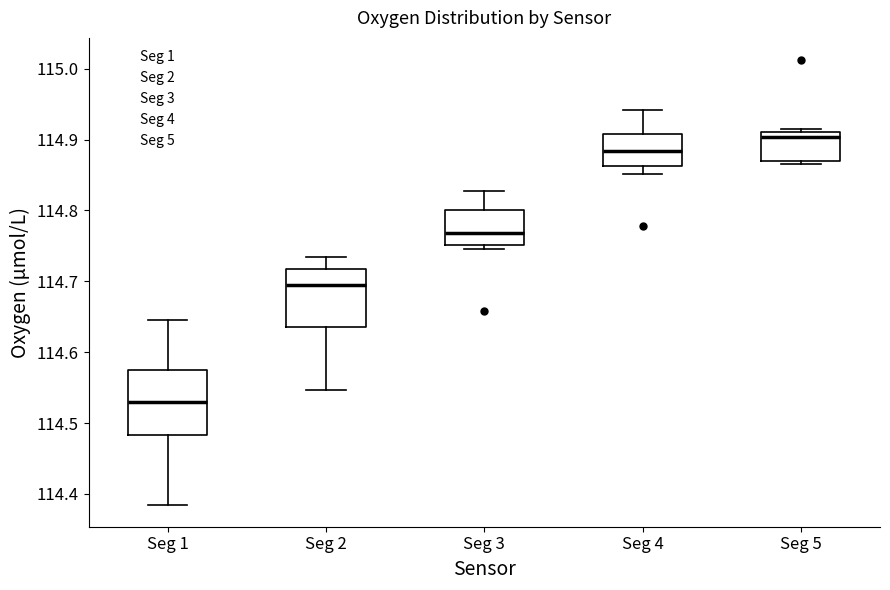

Which box's median line is the highest?

Seg 5